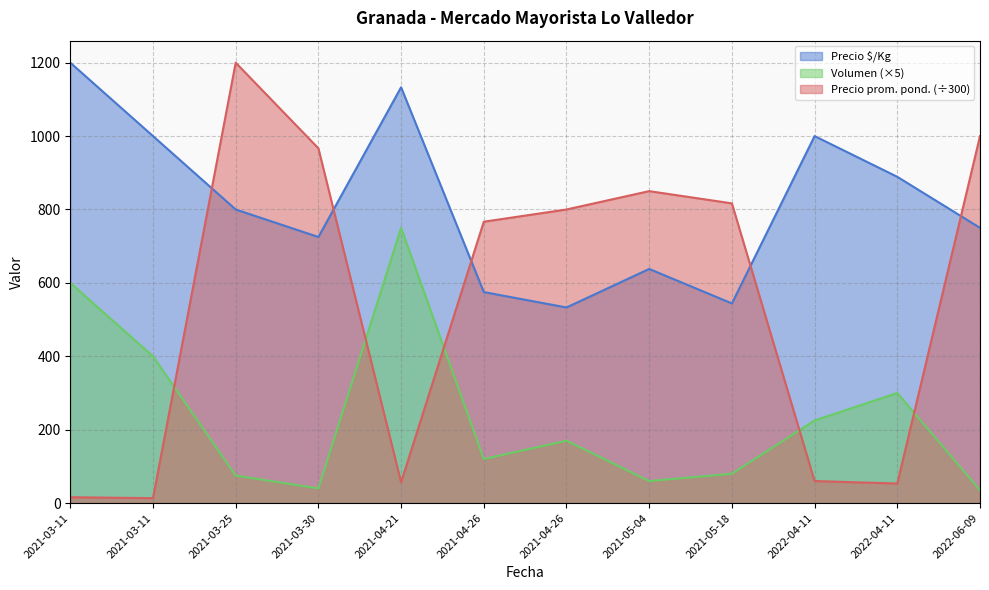

True or false: Precio $/Kg and Volumen cross at least once.

False